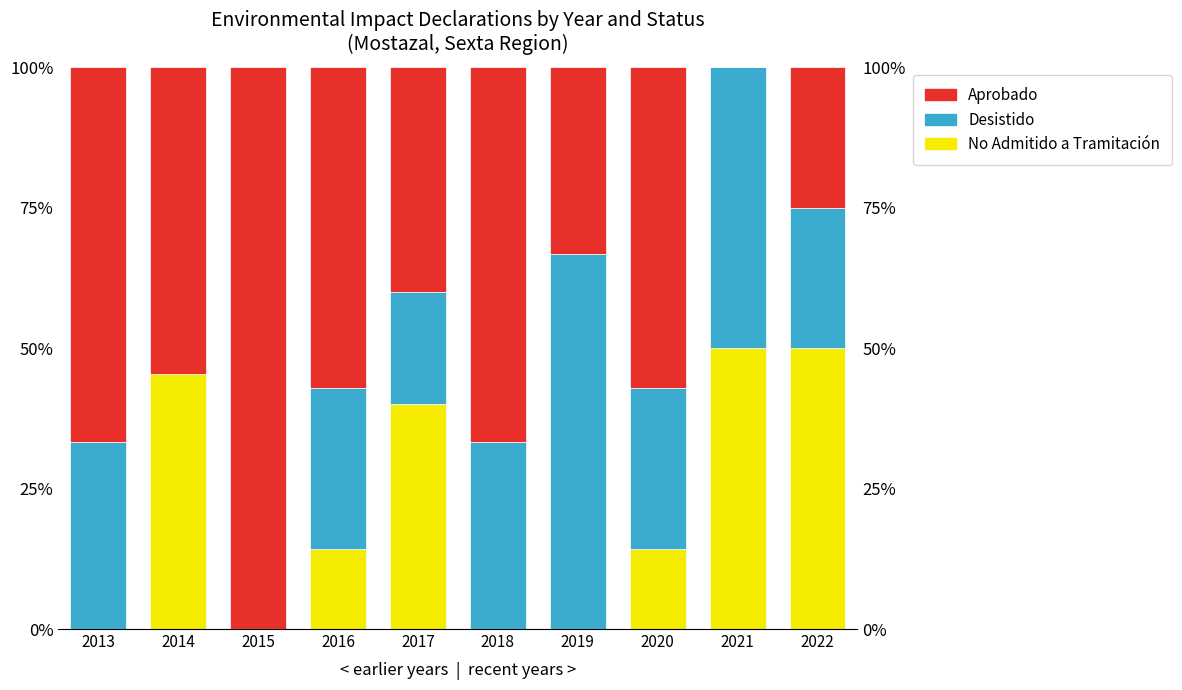

Reading right to left, extract all data points from this chart.

No Admitido a Tramitación: 50.0	50.0	14.3	0.0	0.0	40.0	14.3	0.0	45.5	0.0
Desistido: 25.0	50.0	28.6	66.7	33.3	20.0	28.6	0.0	0.0	33.3
Aprobado: 25.0	0.0	57.1	33.3	66.7	40.0	57.1	100.0	54.5	66.7